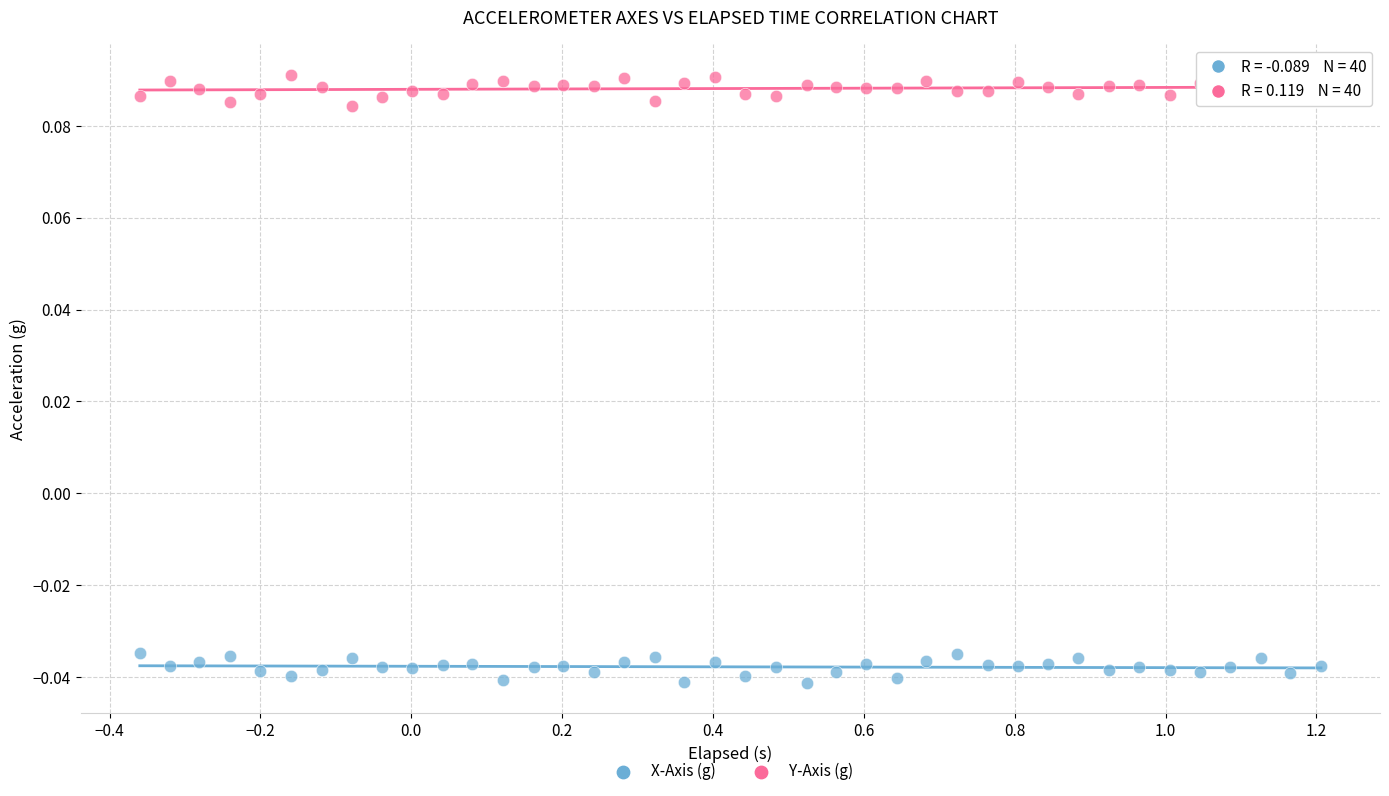

Across all data points, what is the range of X values (max minus min)?

1.6